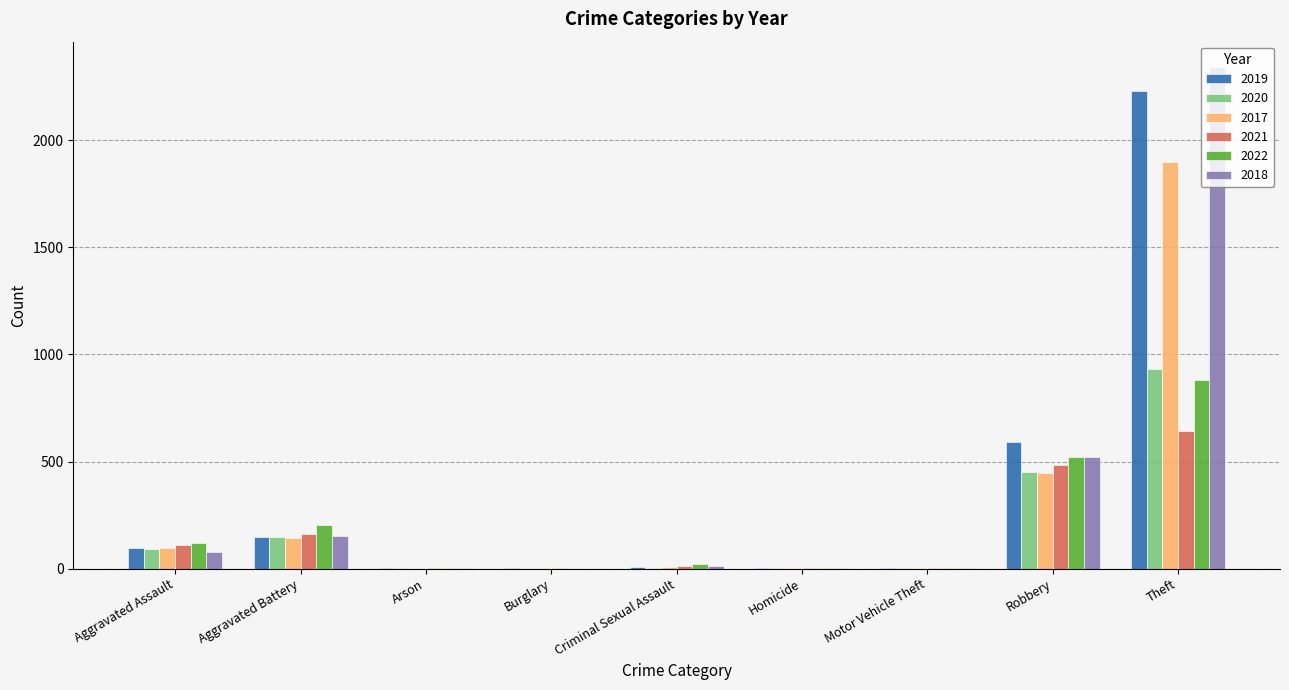

Is it true that 2021 equals 270 at Robbery?

False